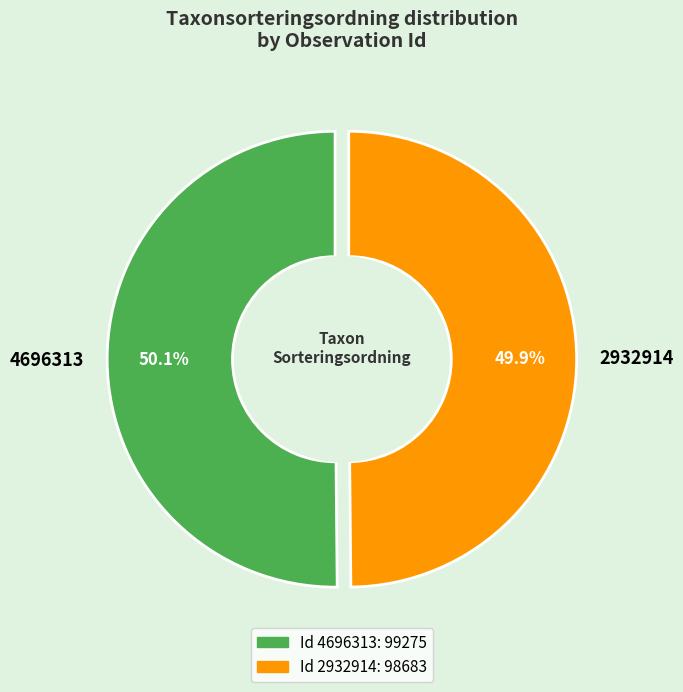

Which category accounts for the majority?

4696313